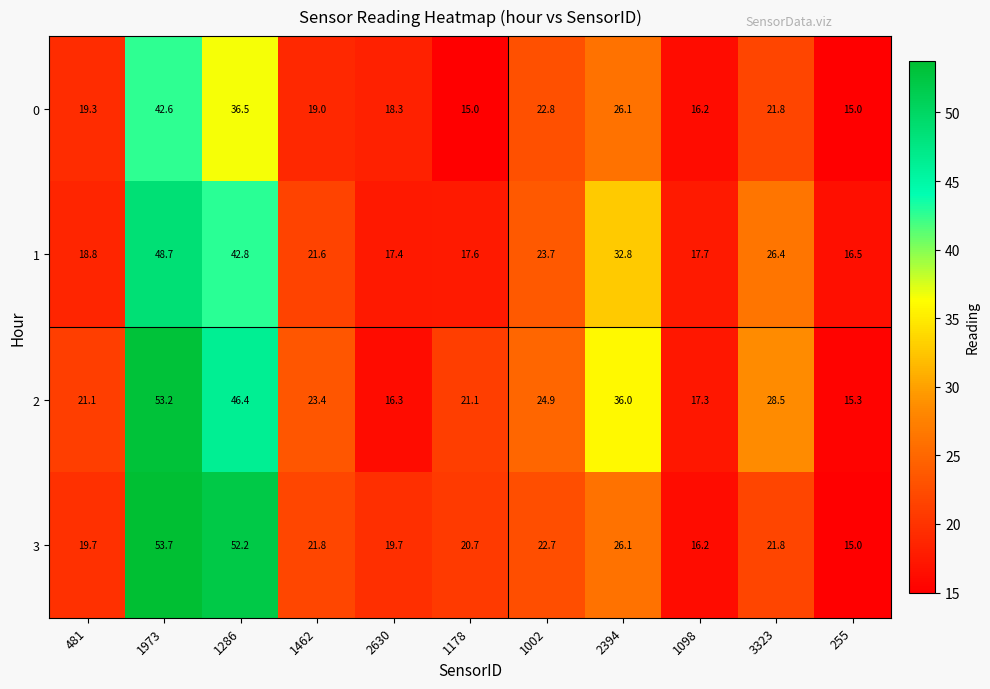

Which series has the largest total across all categories?

2